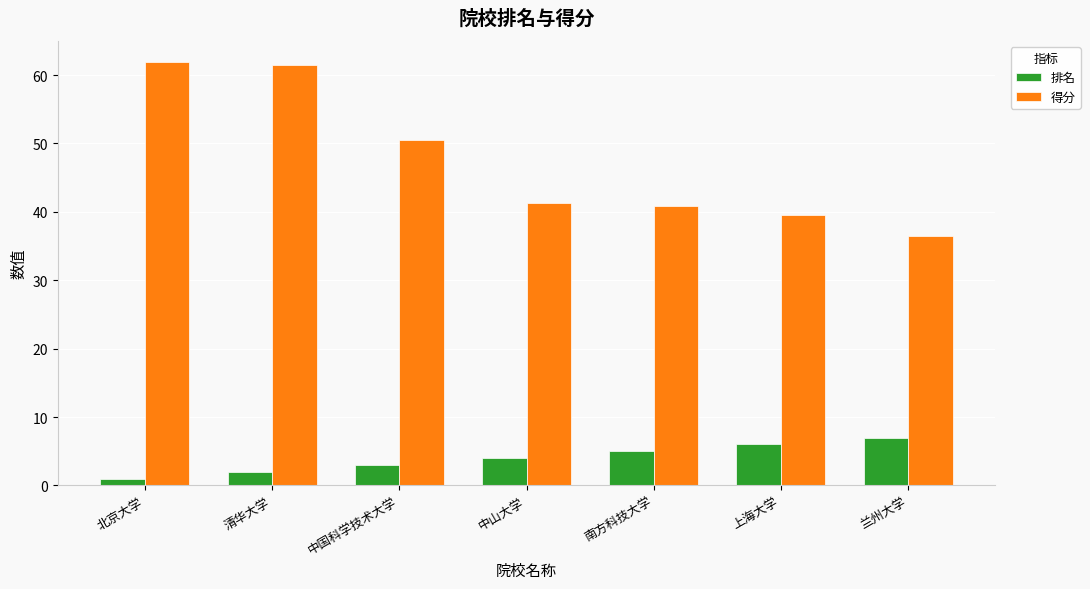

How many data points in 排名 are less than 4?

3